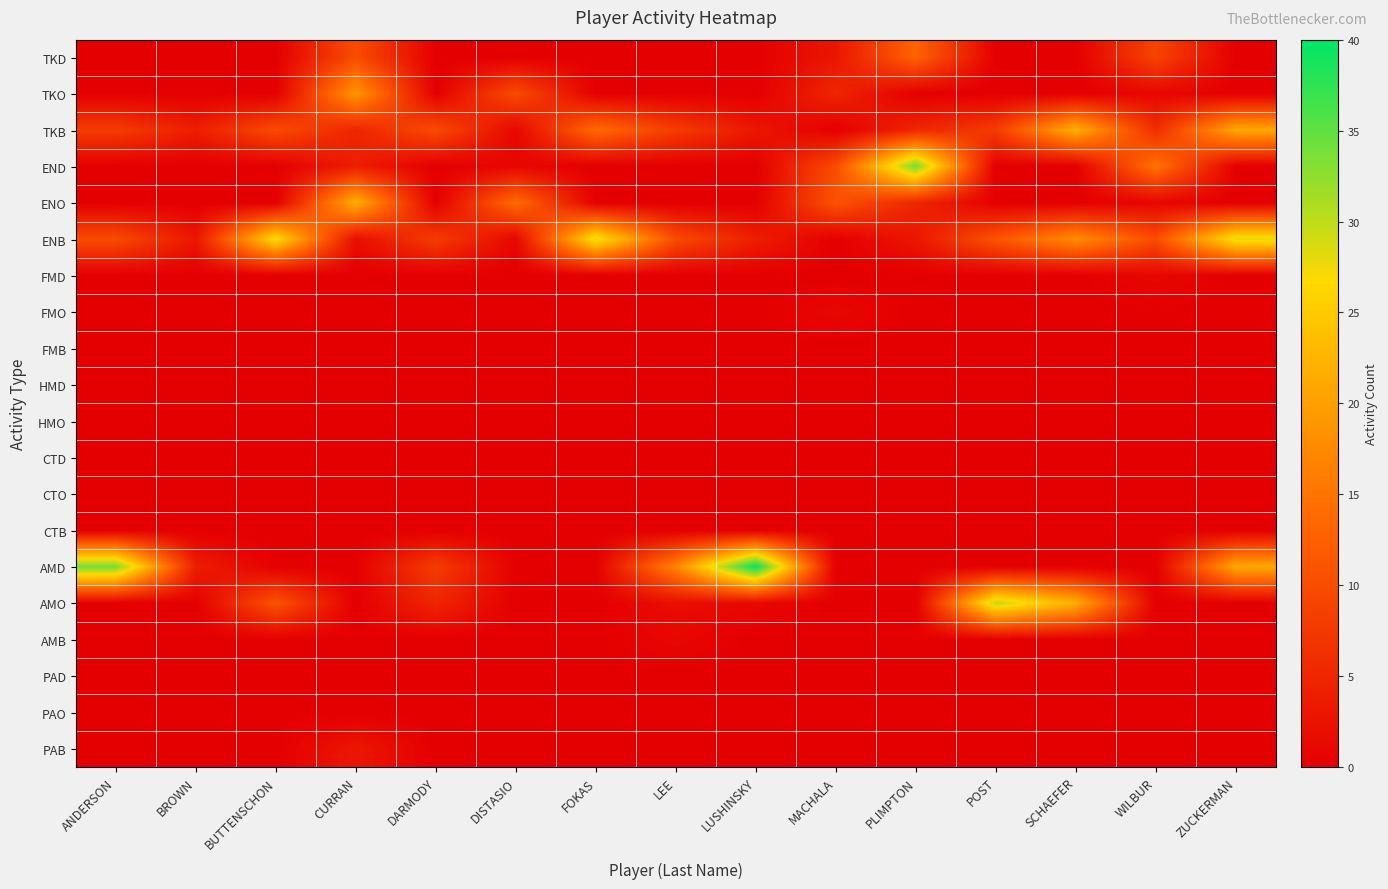

Which category has the highest value across all series?

LUSHINSKY